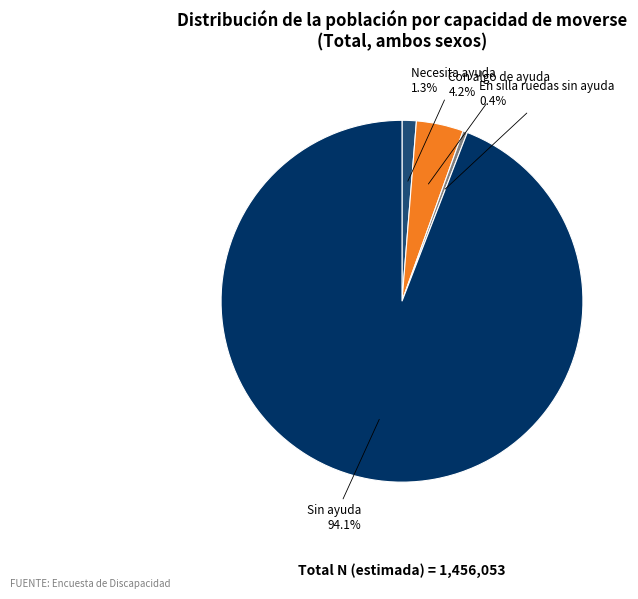

Does any single category account for the majority?

Yes